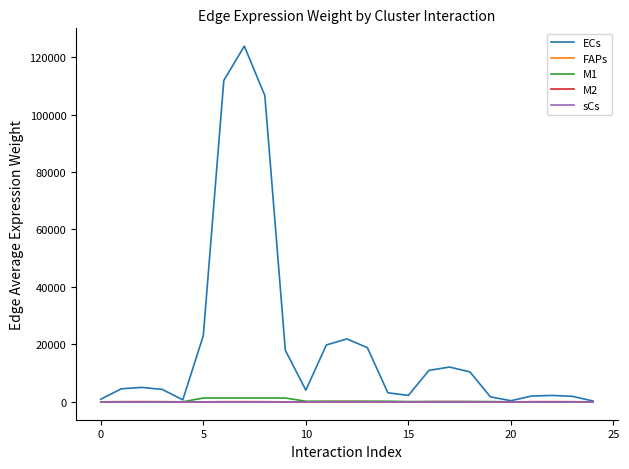

Which series has the widest spread of values?

ECs